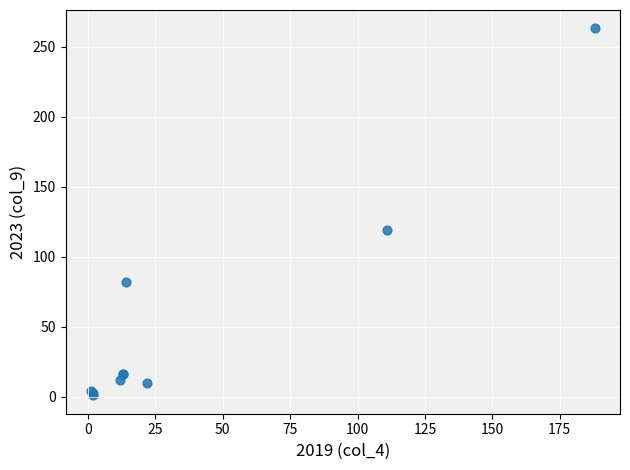

What Y value in the scatter plot is closest to 132?

119